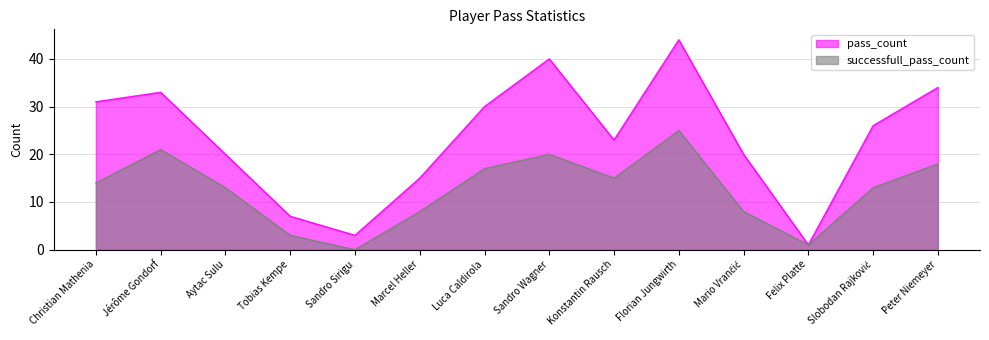

The successfull_pass_count series shows 17 at Luca Caldirola. True or false?

True